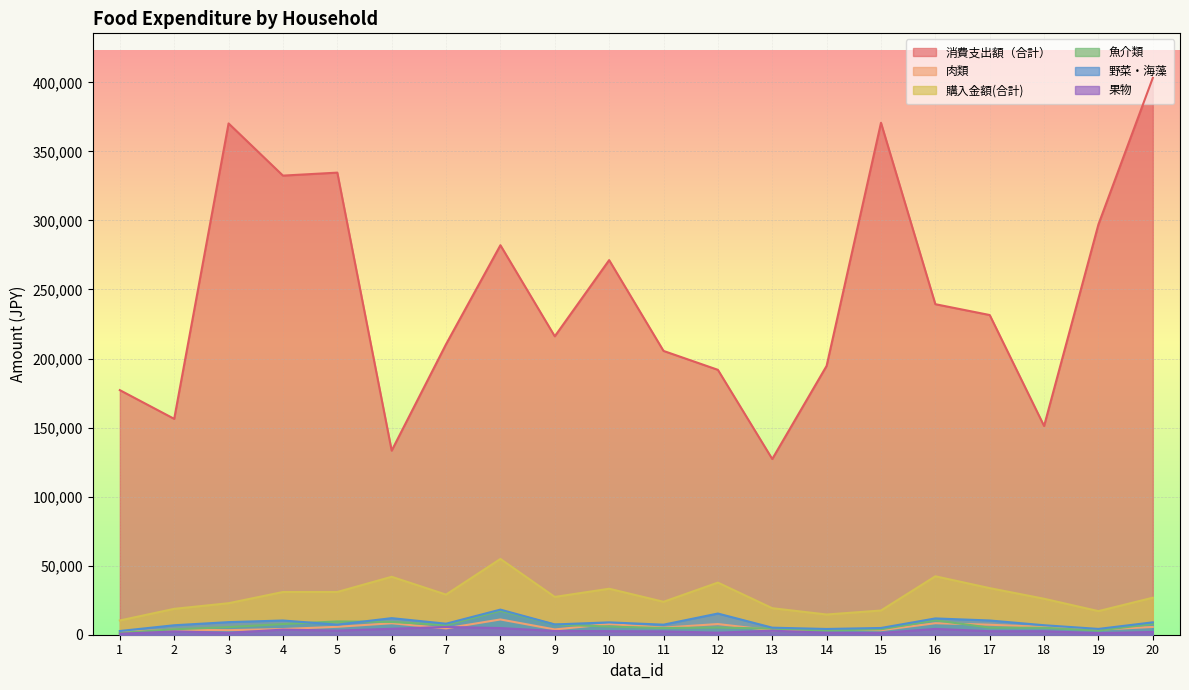

How many interior local peaks does the 肉類 series have?

7